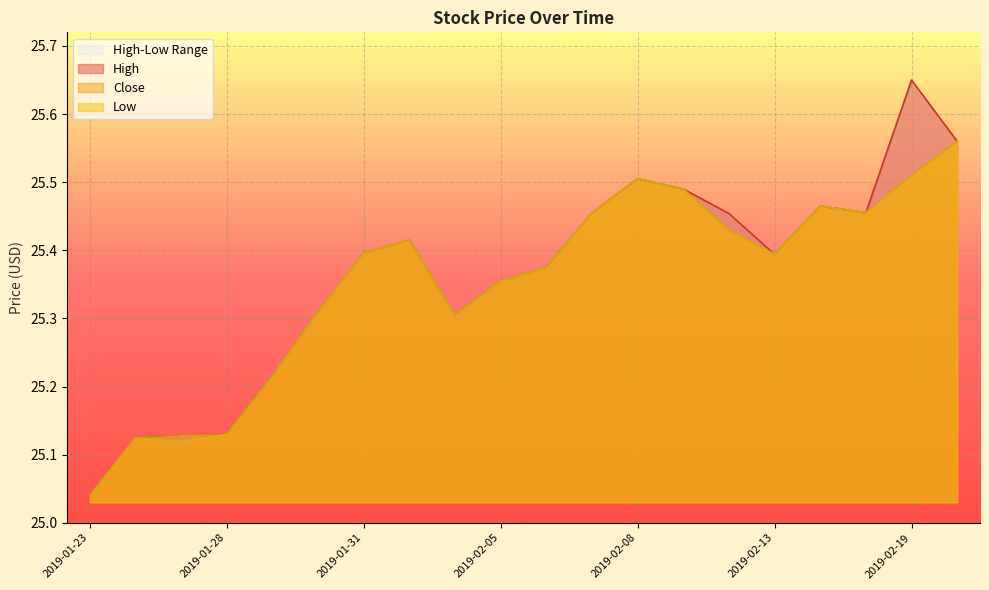

True or false: High and Close intersect in this chart.

False